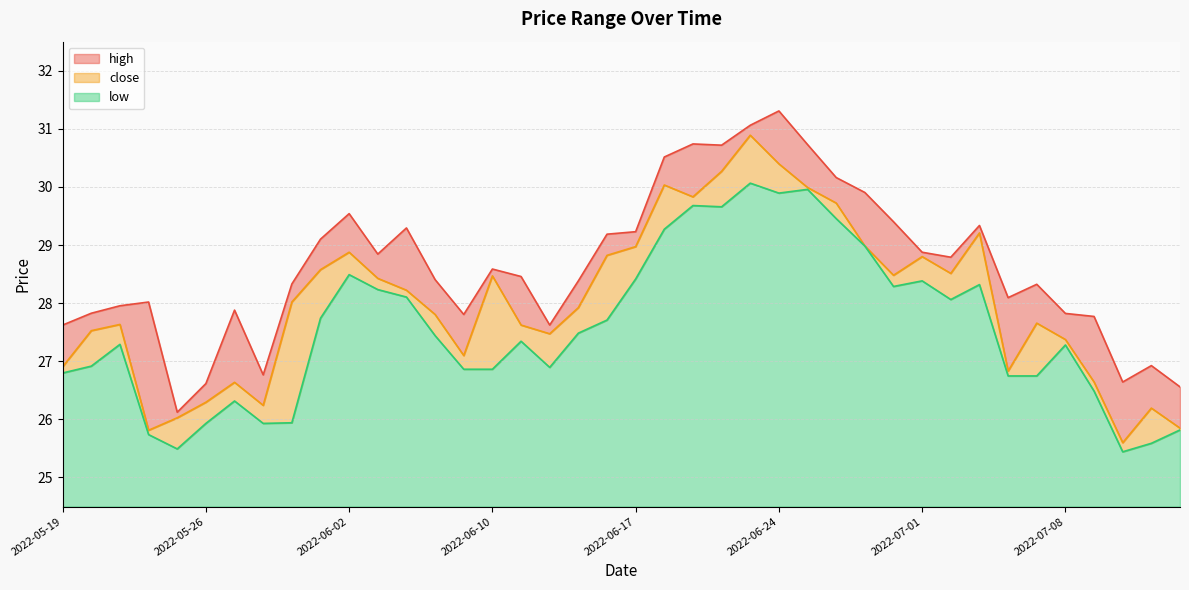

Reading left to right, transcribe all the data shown in this chart.

close: 2022-05-19=26.9	2022-05-20=27.5	2022-05-23=27.6	2022-05-24=25.8	2022-05-25=26.0	2022-05-26=26.3	2022-05-27=26.6	2022-05-30=26.2	2022-05-31=28.0	2022-06-01=28.6	2022-06-02=28.9	2022-06-06=28.4	2022-06-07=28.2	2022-06-08=27.8	2022-06-09=27.1	2022-06-10=28.5	2022-06-13=27.6	2022-06-14=27.5	2022-06-15=27.9	2022-06-16=28.8	2022-06-17=29.0	2022-06-20=30.0	2022-06-21=29.8	2022-06-22=30.3	2022-06-23=30.9	2022-06-24=30.4	2022-06-27=30.0	2022-06-28=29.7	2022-06-29=29.0	2022-06-30=28.5	2022-07-01=28.8	2022-07-04=28.5	2022-07-05=29.2	2022-07-06=26.8	2022-07-07=27.7	2022-07-08=27.4	2022-07-11=26.6	2022-07-12=25.6	2022-07-13=26.2	2022-07-14=25.8
high: 2022-05-19=27.6	2022-05-20=27.8	2022-05-23=28.0	2022-05-24=28.0	2022-05-25=26.1	2022-05-26=26.6	2022-05-27=27.9	2022-05-30=26.8	2022-05-31=28.3	2022-06-01=29.1	2022-06-02=29.5	2022-06-06=28.8	2022-06-07=29.3	2022-06-08=28.4	2022-06-09=27.8	2022-06-10=28.6	2022-06-13=28.5	2022-06-14=27.6	2022-06-15=28.4	2022-06-16=29.2	2022-06-17=29.2	2022-06-20=30.5	2022-06-21=30.7	2022-06-22=30.7	2022-06-23=31.1	2022-06-24=31.3	2022-06-27=30.7	2022-06-28=30.2	2022-06-29=29.9	2022-06-30=29.4	2022-07-01=28.9	2022-07-04=28.8	2022-07-05=29.3	2022-07-06=28.1	2022-07-07=28.3	2022-07-08=27.8	2022-07-11=27.8	2022-07-12=26.6	2022-07-13=26.9	2022-07-14=26.6
low: 2022-05-19=26.8	2022-05-20=26.9	2022-05-23=27.3	2022-05-24=25.7	2022-05-25=25.5	2022-05-26=25.9	2022-05-27=26.3	2022-05-30=25.9	2022-05-31=25.9	2022-06-01=27.7	2022-06-02=28.5	2022-06-06=28.2	2022-06-07=28.1	2022-06-08=27.4	2022-06-09=26.9	2022-06-10=26.9	2022-06-13=27.3	2022-06-14=26.9	2022-06-15=27.5	2022-06-16=27.7	2022-06-17=28.4	2022-06-20=29.3	2022-06-21=29.7	2022-06-22=29.7	2022-06-23=30.1	2022-06-24=29.9	2022-06-27=30.0	2022-06-28=29.5	2022-06-29=29.0	2022-06-30=28.3	2022-07-01=28.4	2022-07-04=28.1	2022-07-05=28.3	2022-07-06=26.7	2022-07-07=26.7	2022-07-08=27.3	2022-07-11=26.5	2022-07-12=25.4	2022-07-13=25.6	2022-07-14=25.8